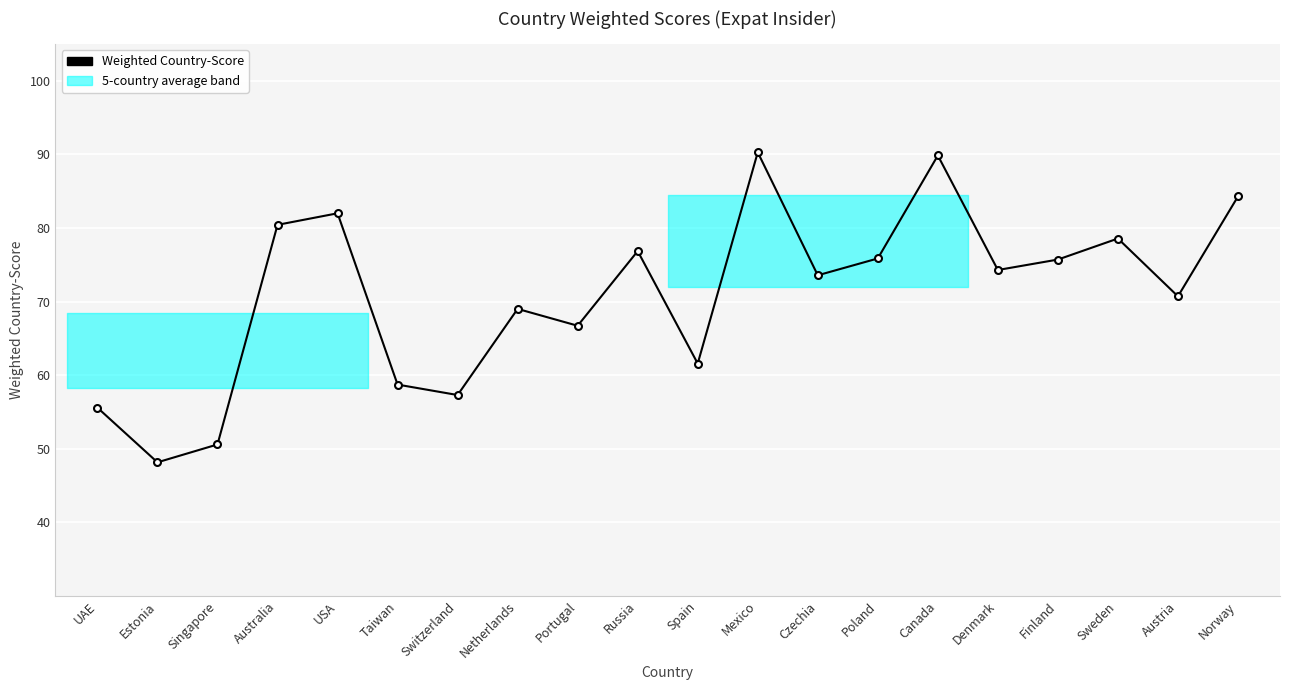

Reading left to right, extract all data points from this chart.

55.6	48.1	50.6	80.4	82.0	58.7	57.3	69.0	66.7	76.9	61.6	90.3	73.6	75.9	89.9	74.3	75.7	78.6	70.7	84.3